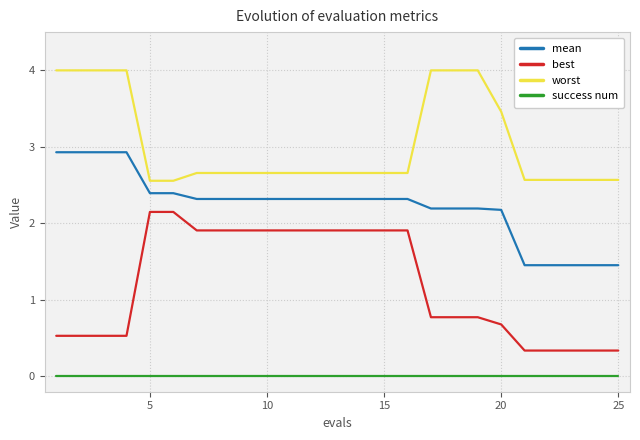

Is this an area chart (filled region under the line)?

No